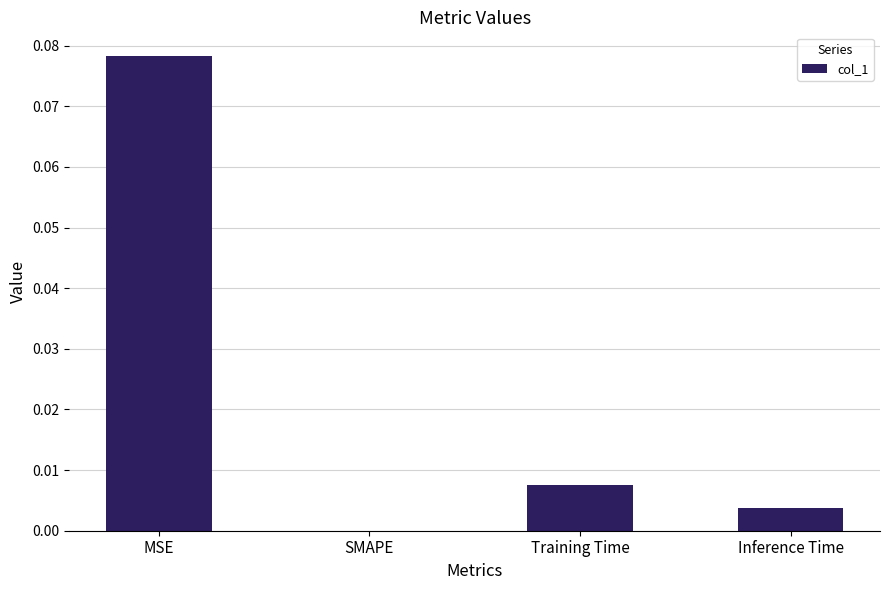

Which category has the highest value across all series?

MSE